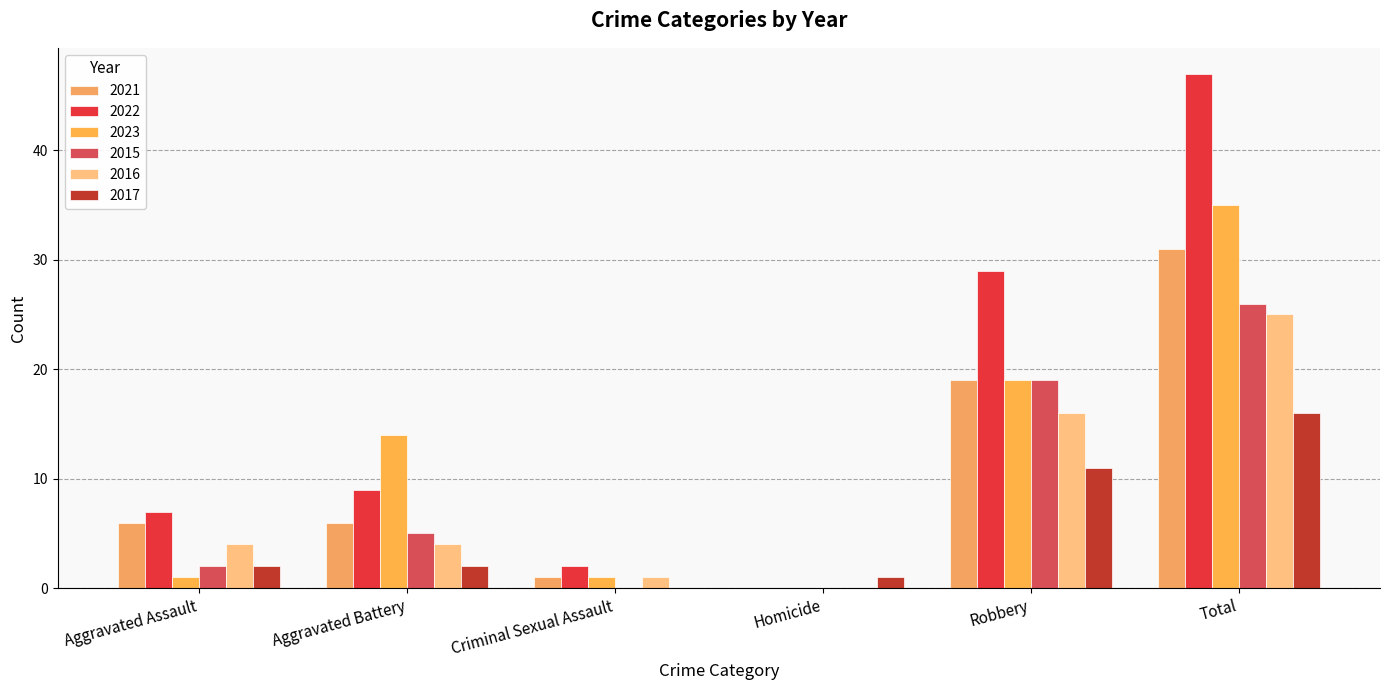

What is the total value across all series at Aggravated Battery?

40